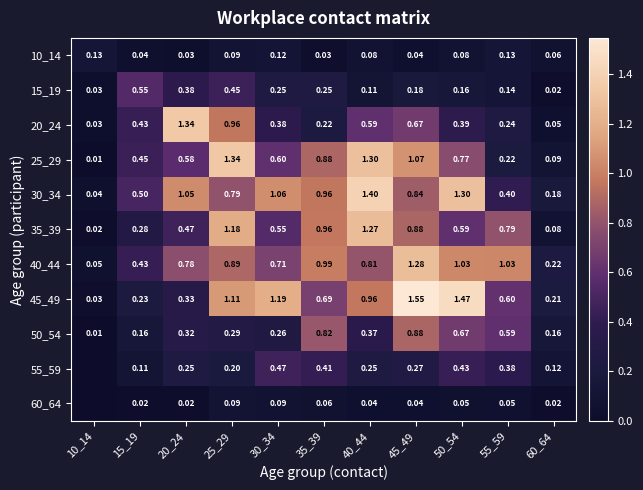

What is the approximate value of 35_39 at 40_44?

1.3